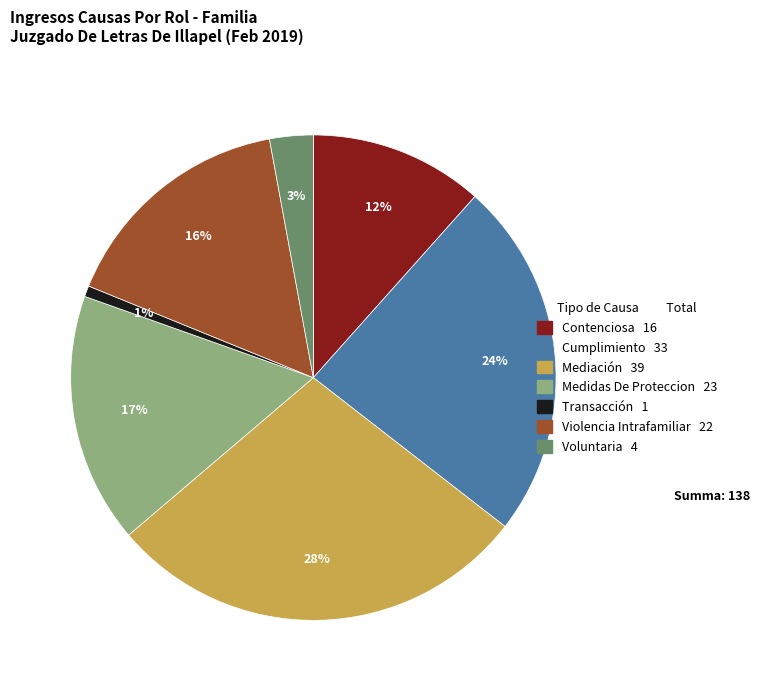

Do Violencia Intrafamiliar and Cumplimiento together represent more than half of the pie?

No